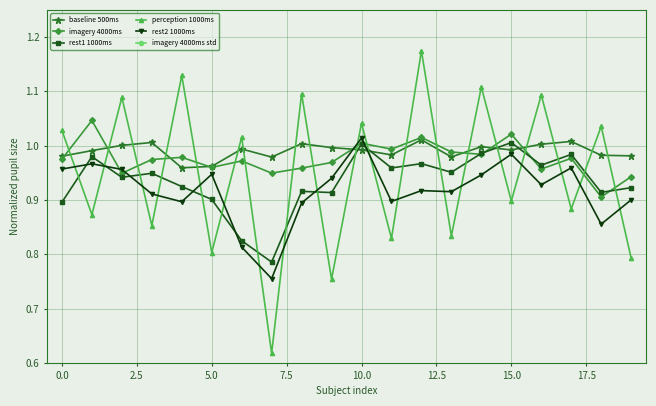

What is the difference between the highest and lowest values at 17?

1.0